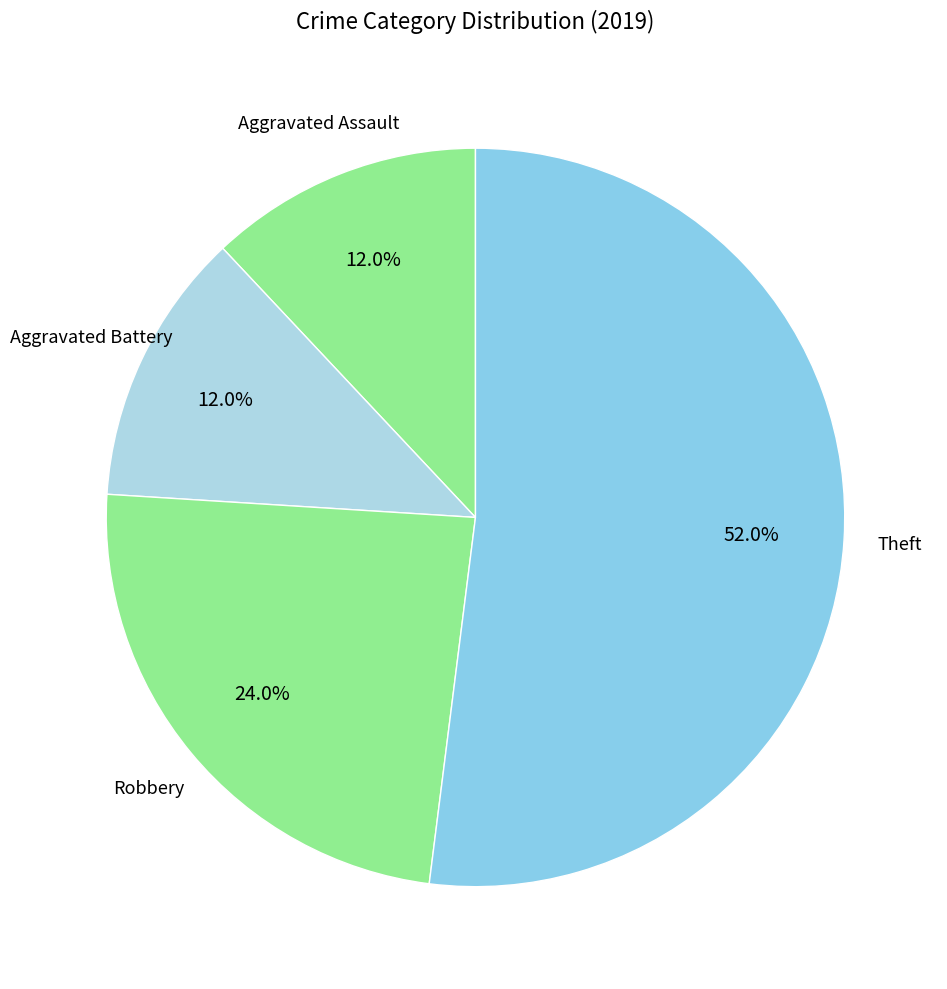

Which category accounts for the majority?

Theft